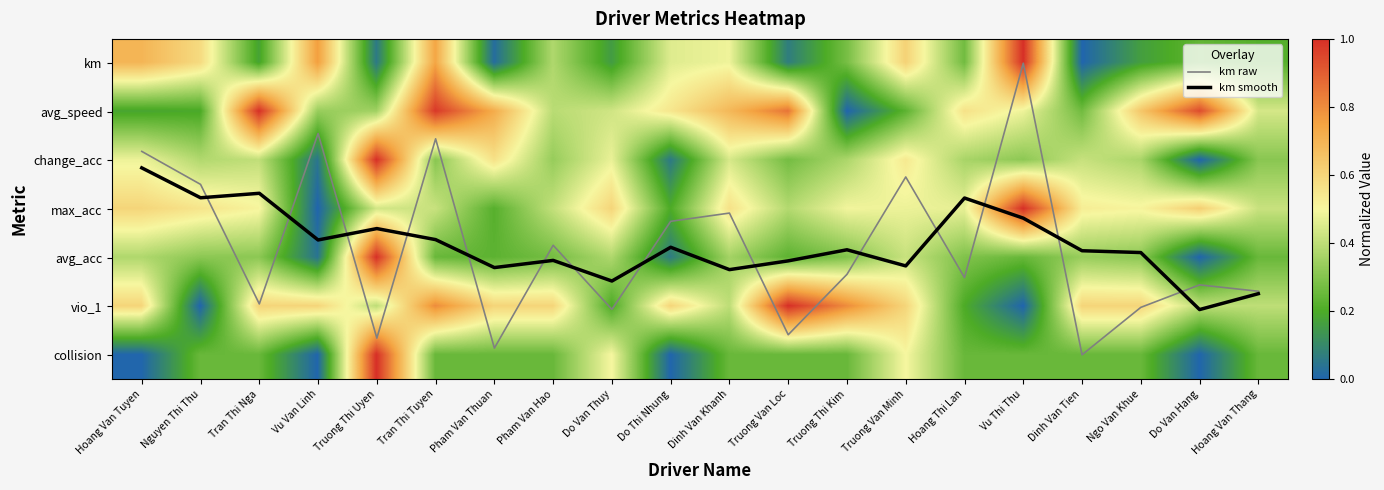

True or false: collision has a value of 0.4 at Tran Thi Nga.

False